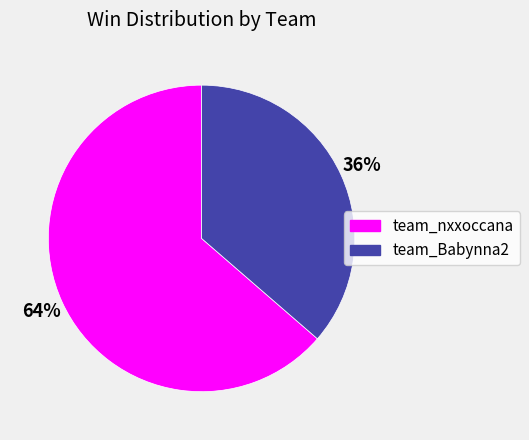

How many segments does this pie chart have?

2